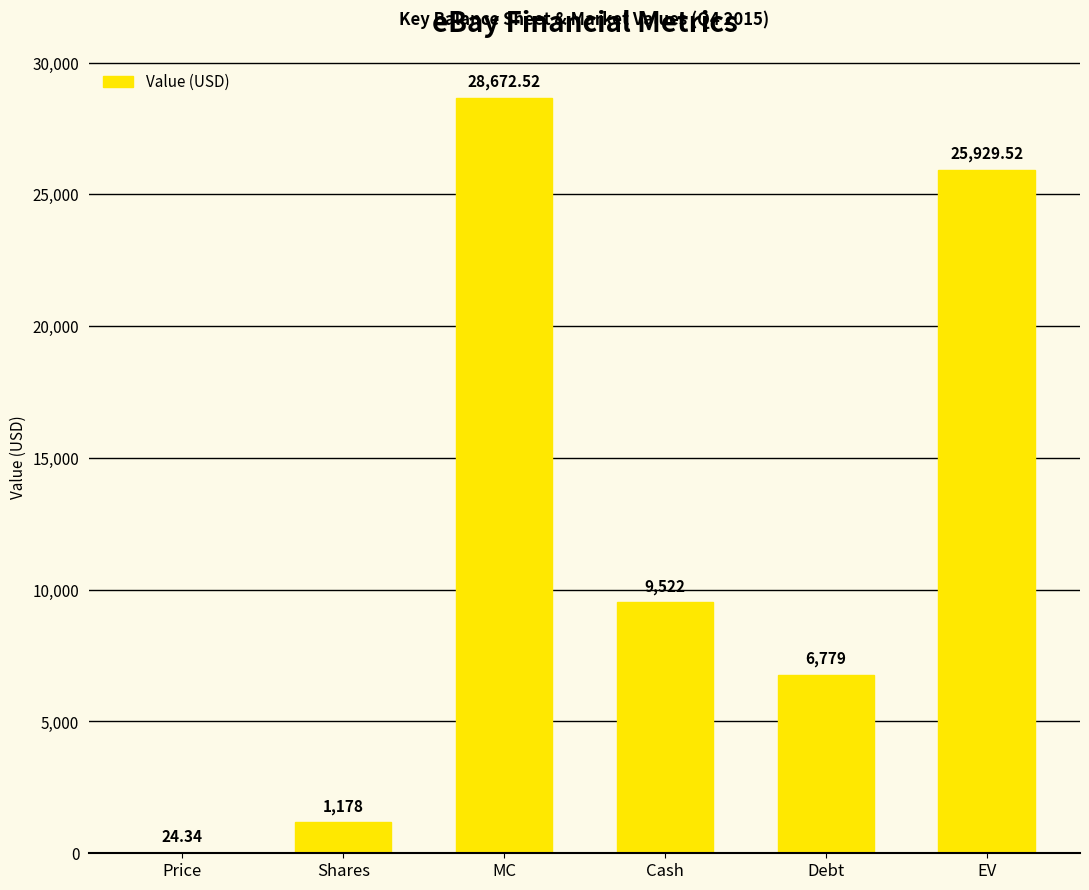

What is the change in value from Cash to Debt?

-2743.0